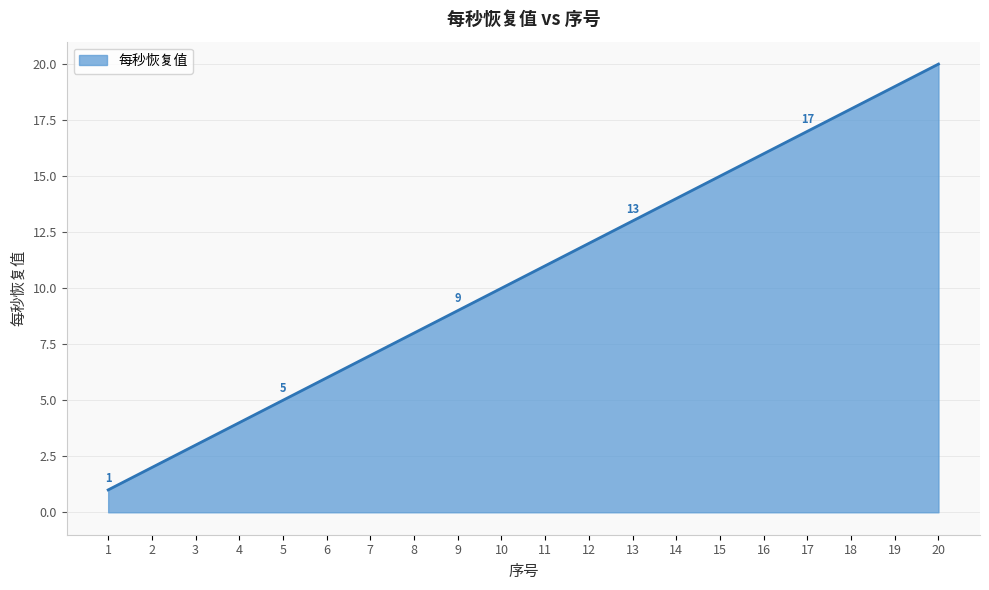

What is the approximate value at 14?

14